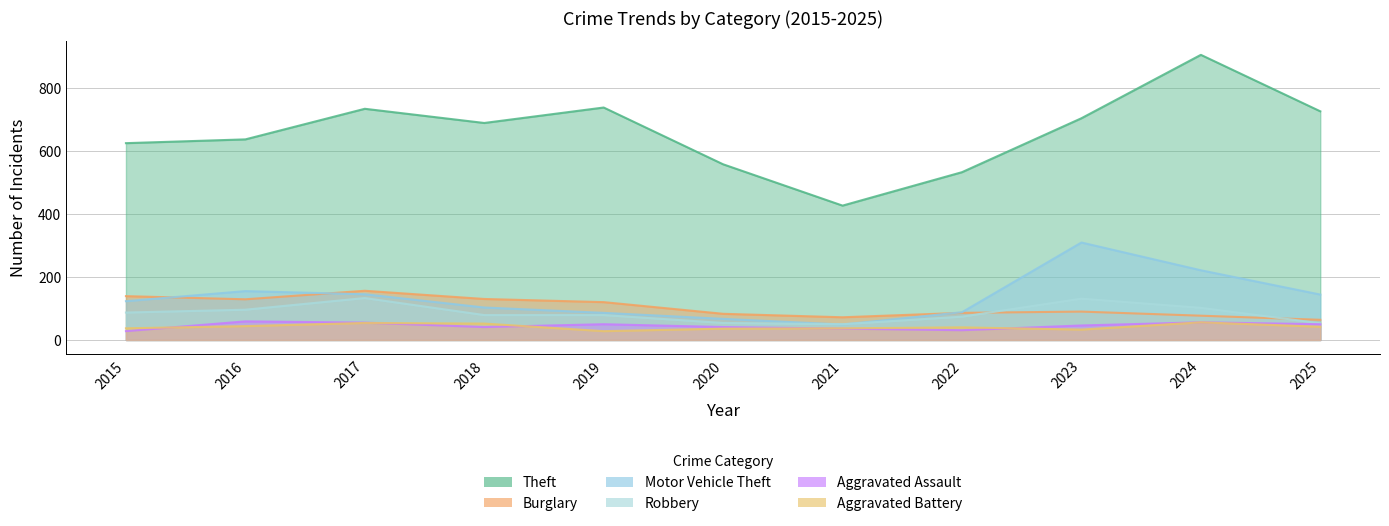

At which label is Aggravated Assault closest to 43?

2018